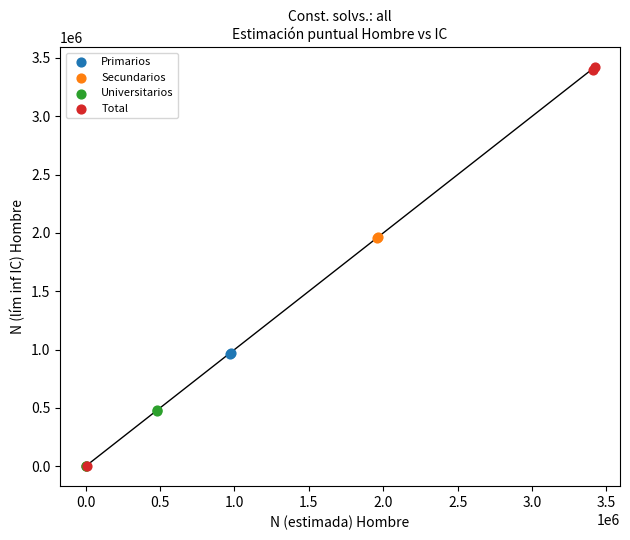

Which series has the largest Y range (max minus min)?

Total